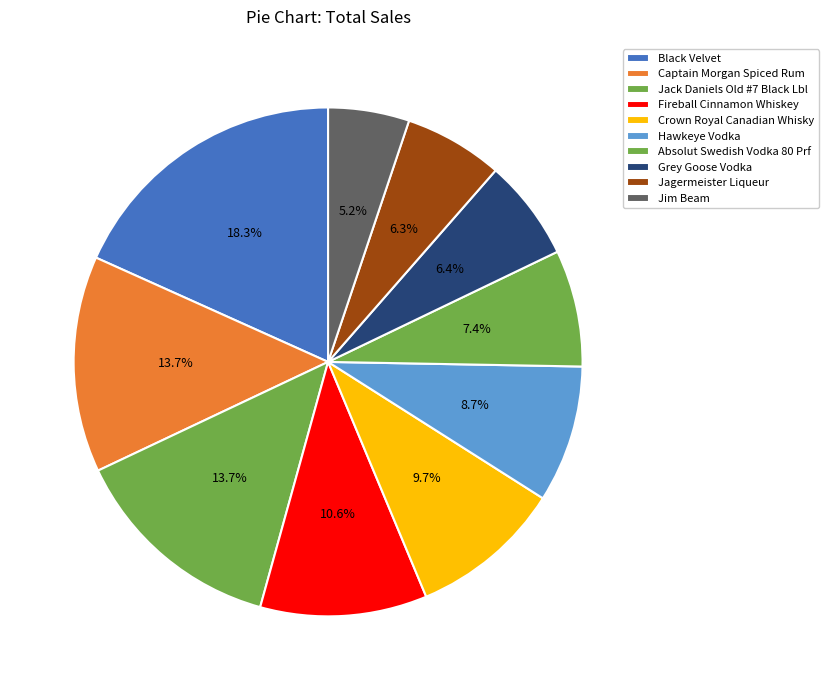

Which category has the biggest portion of the pie?

Black Velvet